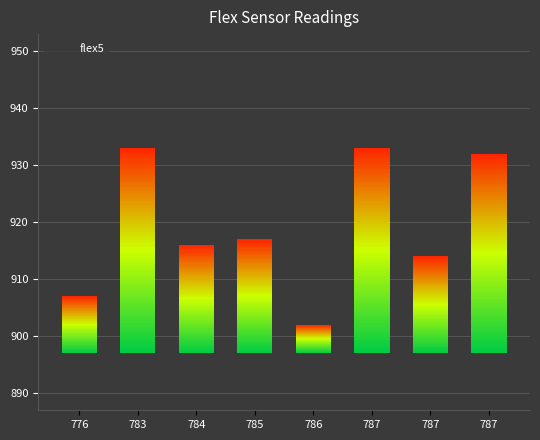

The chart shows a value of 1243 at 787. True or false?

False